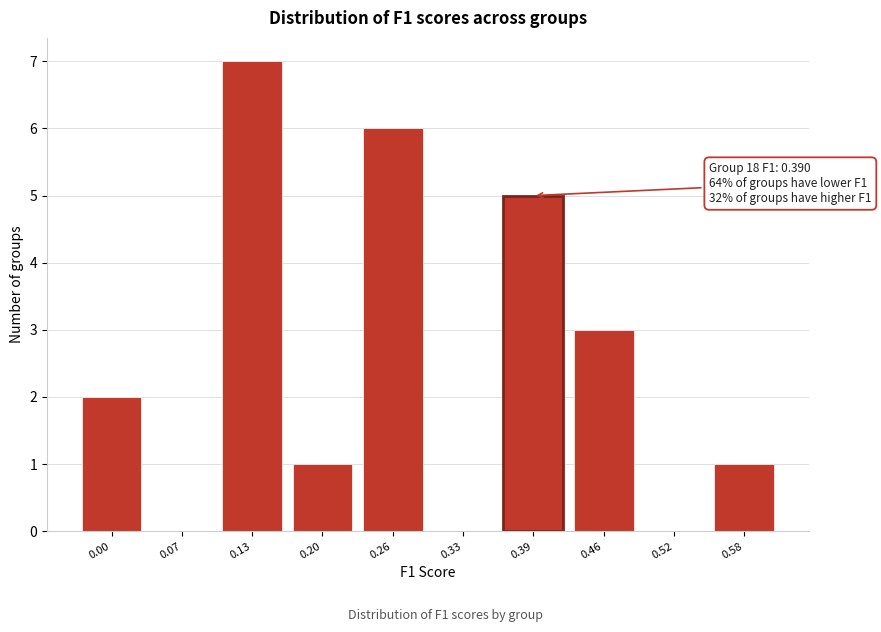

Reading right to left, what are all the values shown in this chart?

0.58=1	0.52=0	0.46=3	0.39=5	0.33=0	0.26=6	0.20=1	0.13=7	0.07=0	0.00=2